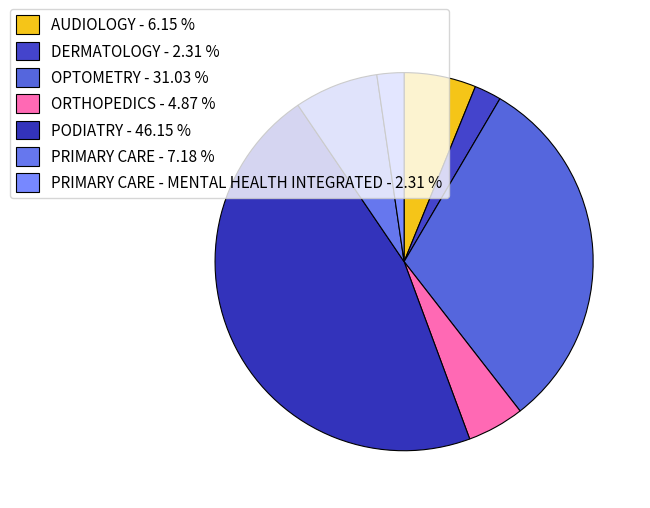

Which category has the biggest portion of the pie?

PODIATRY - 46.15 %